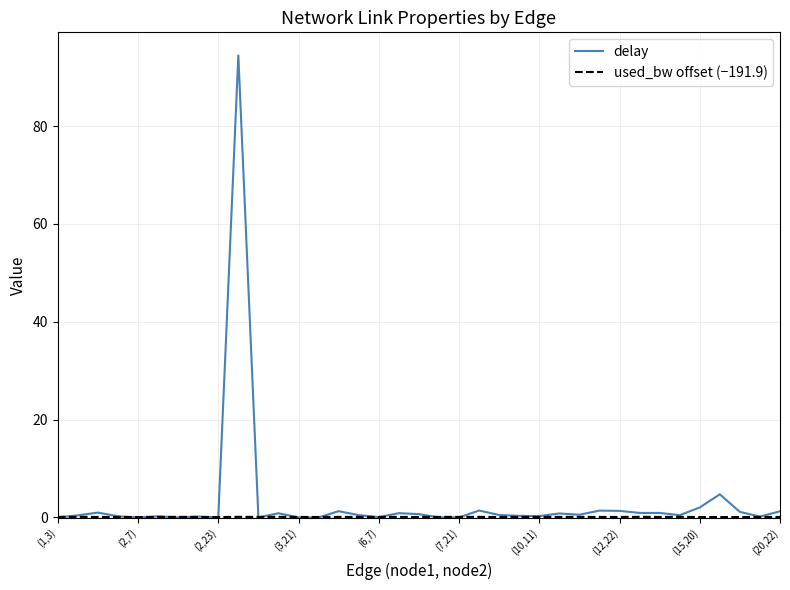

Which series has the widest spread of values?

delay